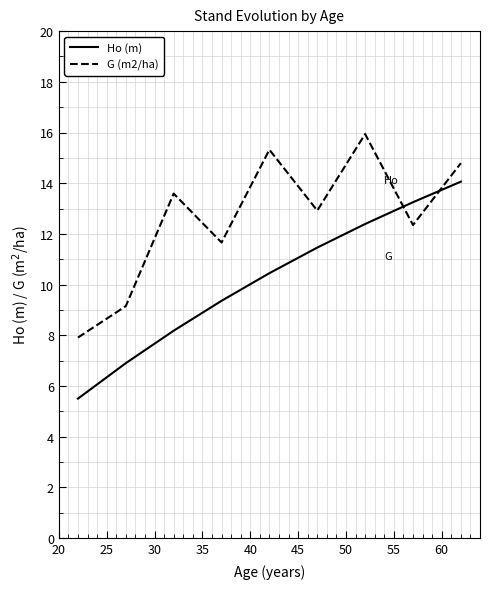

How many lines are shown in the chart?

2